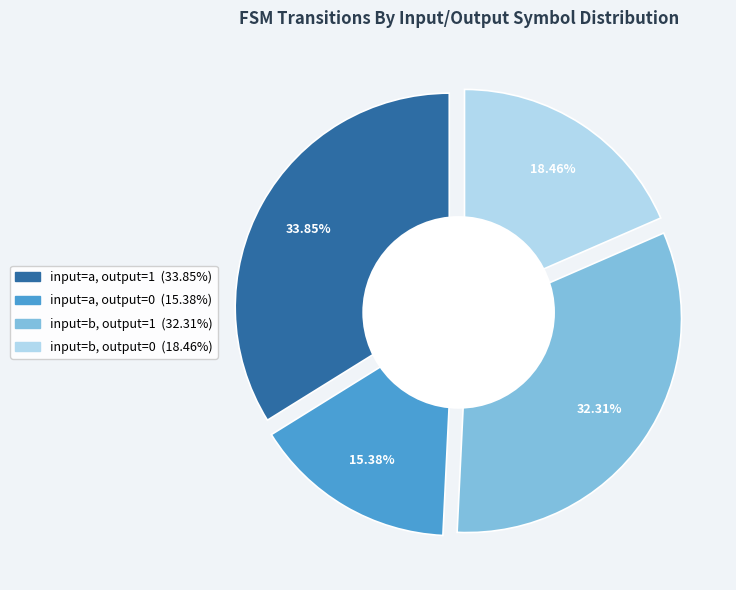

Is the sum of input=b, output=0 and input=b, output=1 greater than half?

Yes